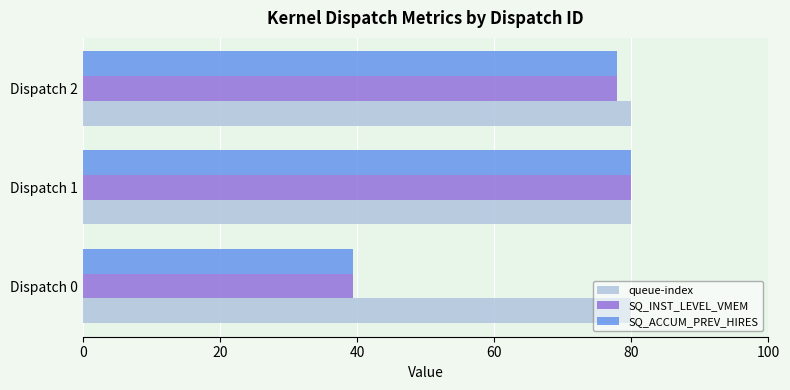

Between Dispatch 0 and Dispatch 2, which series saw the biggest shift?

SQ_ACCUM_PREV_HIRES